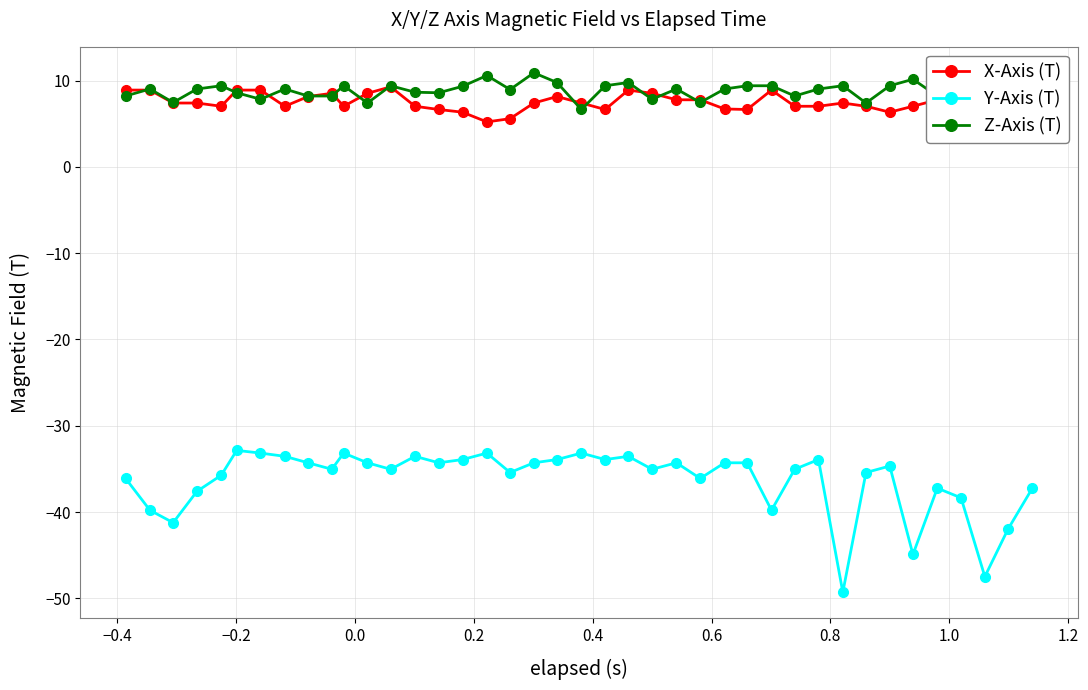

True or false: Z-Axis (T) has more than 0 interior local peaks.

True